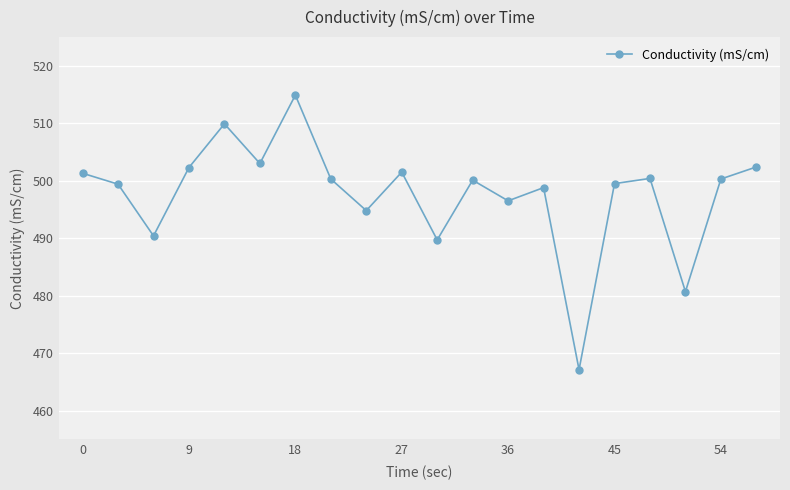

What is the value of the 13th point from the left?

496.5